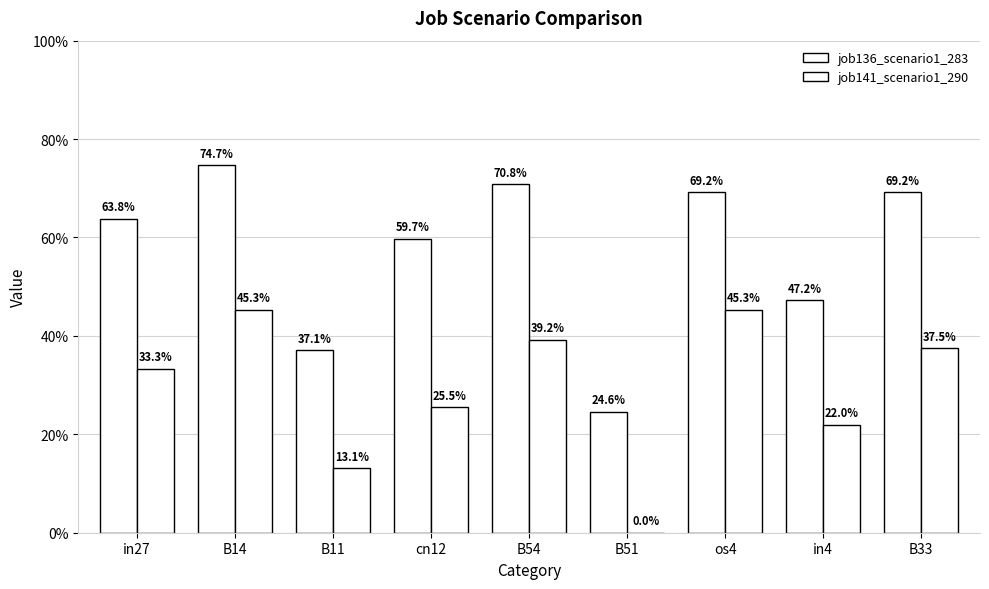

At how many categories does at least one series exceed 0?

9